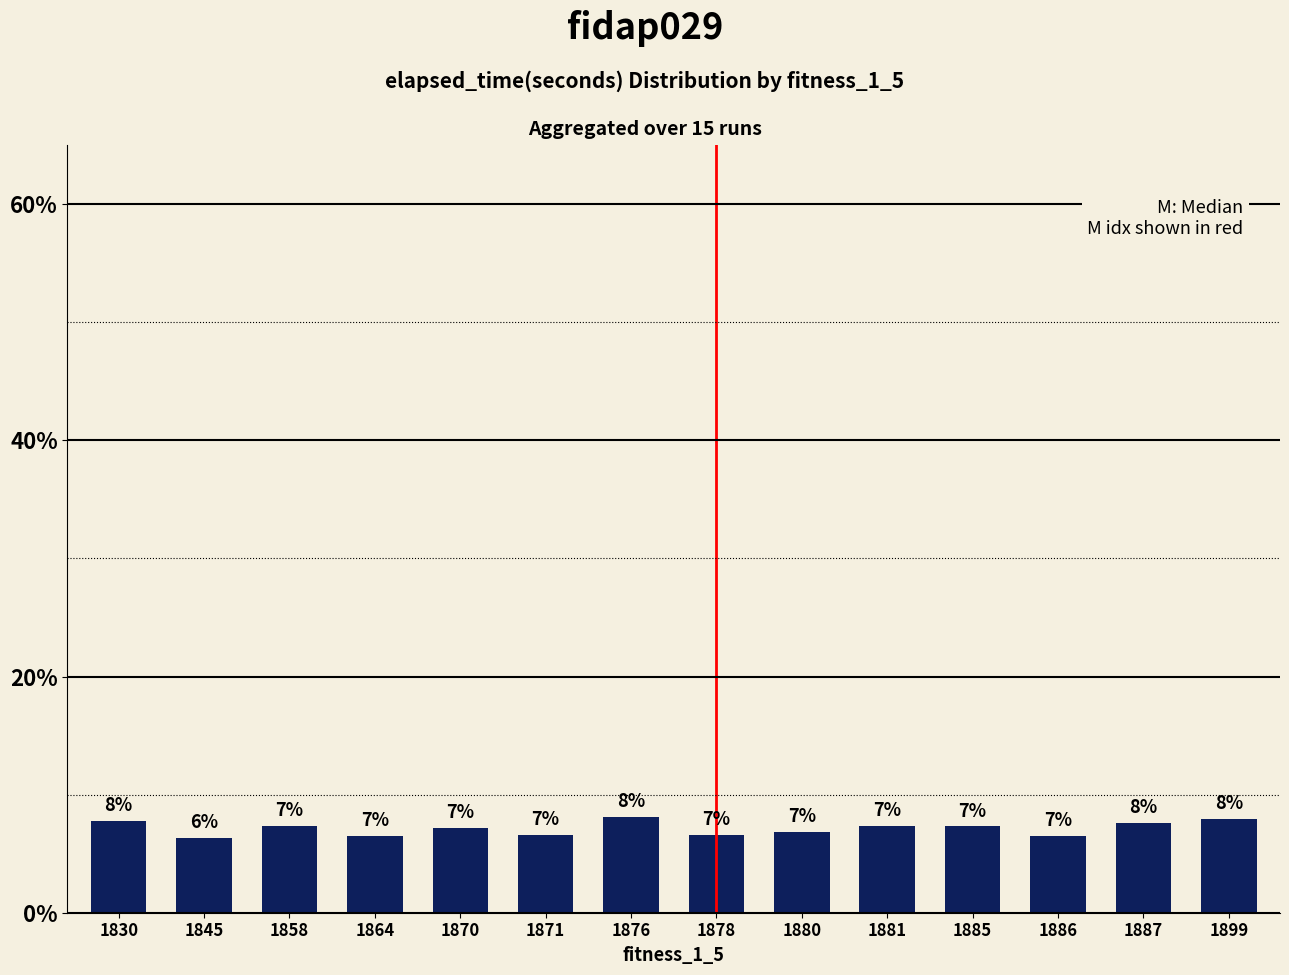

Does the chart contain any negative values?

No